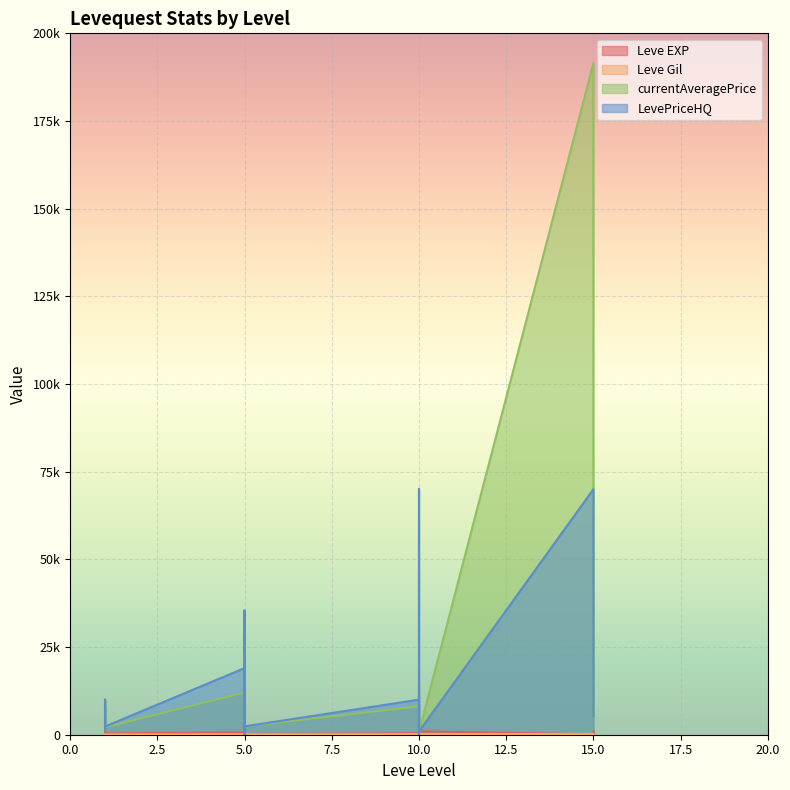

Between which two adjacent categories do currentAveragePrice and Leve Gil first intersect?

5 and 5